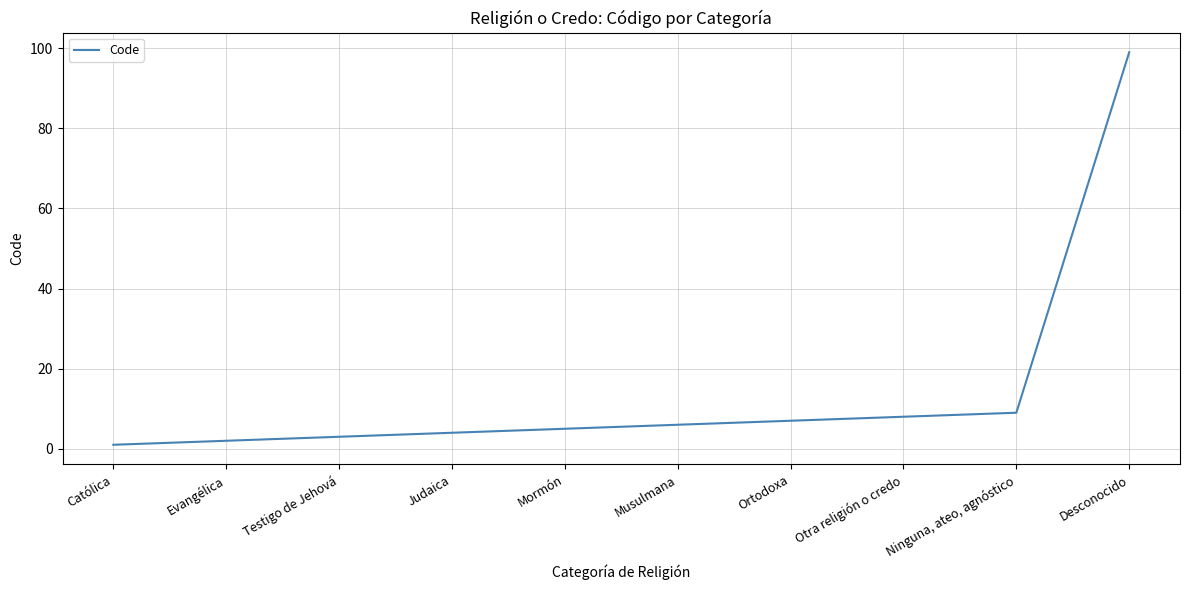

Rank the categories by value from highest to lowest.

Desconocido, Ninguna, ateo, agnóstico, Otra religión o credo, Ortodoxa, Musulmana, Mormón, Judaica, Testigo de Jehová, Evangélica, Católica